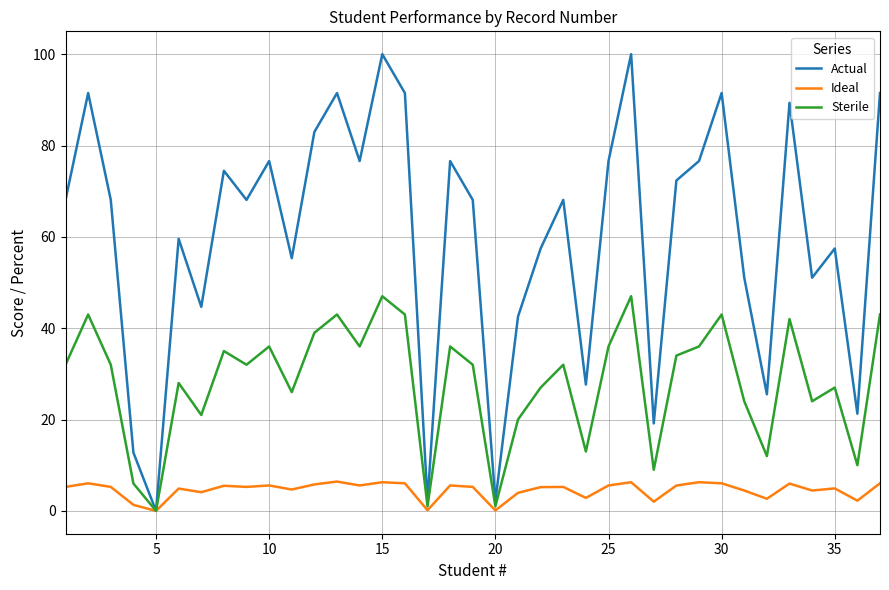

List the series in order of their peak value, lowest first.

Ideal, Sterile, Actual